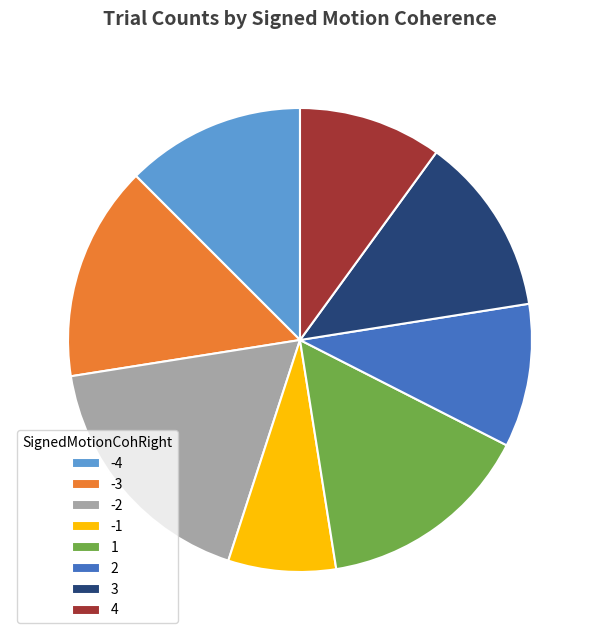

Does any single category account for the majority?

No